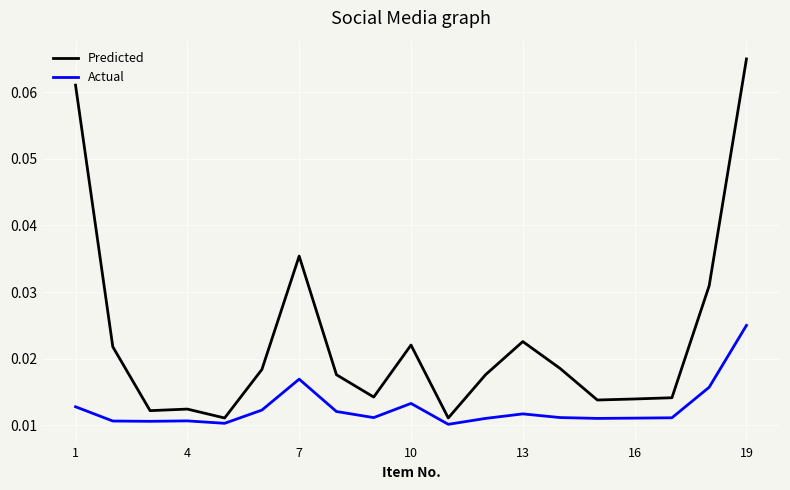

List the series in order of their overall mean, highest first.

Predicted, Actual